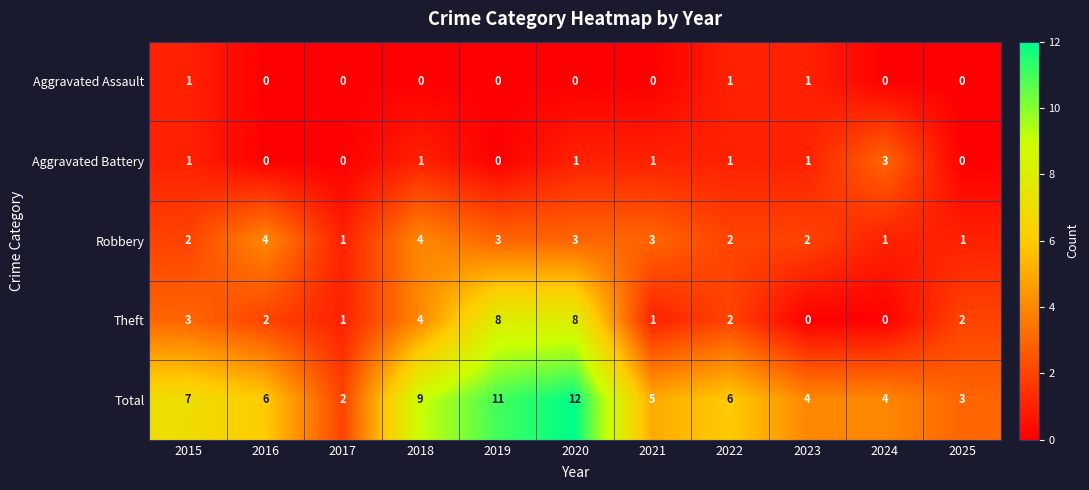

What is the difference between the Total values at 2018 and 2024?

5